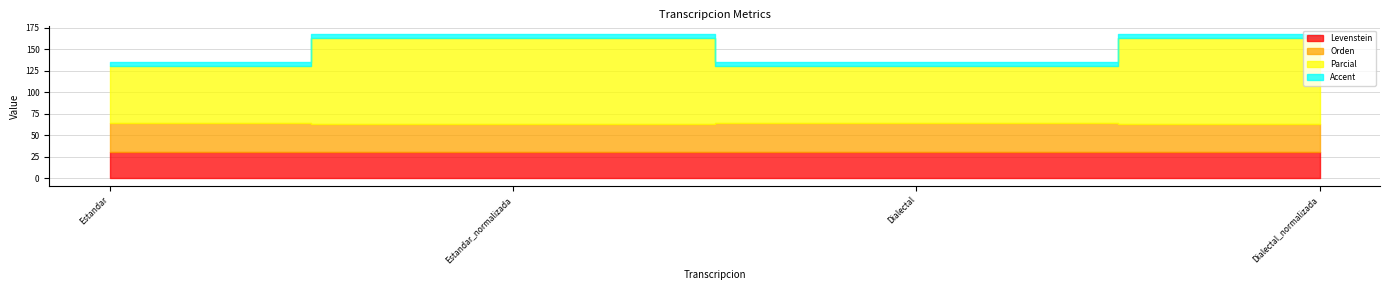

True or false: Orden has a value of 33.3 at Estandar.

True